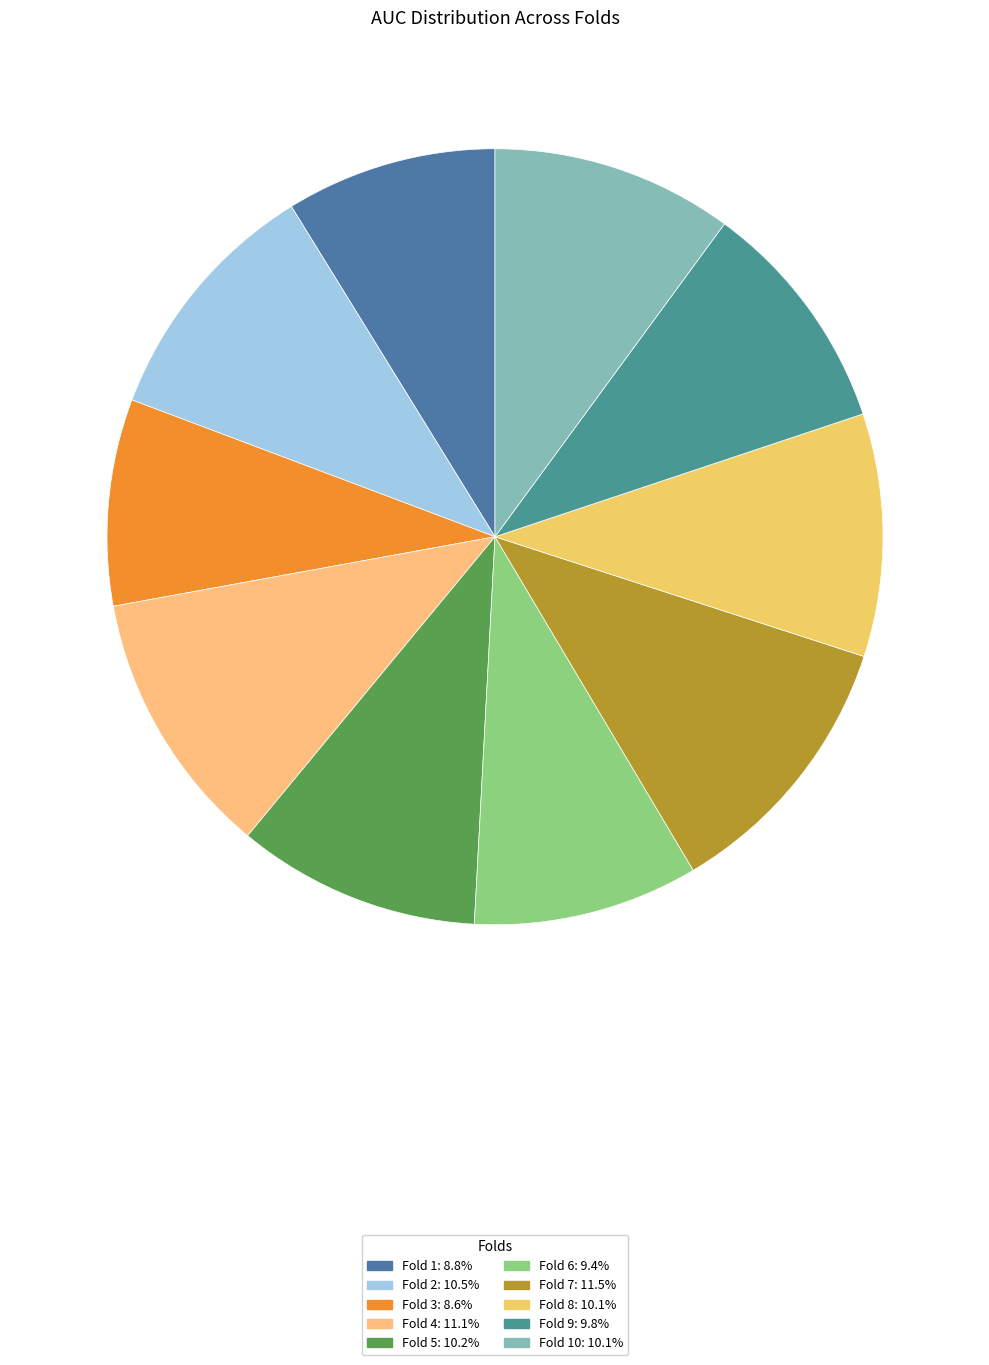

Which category has the biggest portion of the pie?

Fold 7